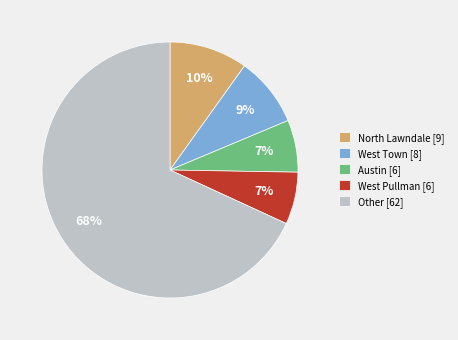

To the nearest percent, what is the average slice percentage?

20%